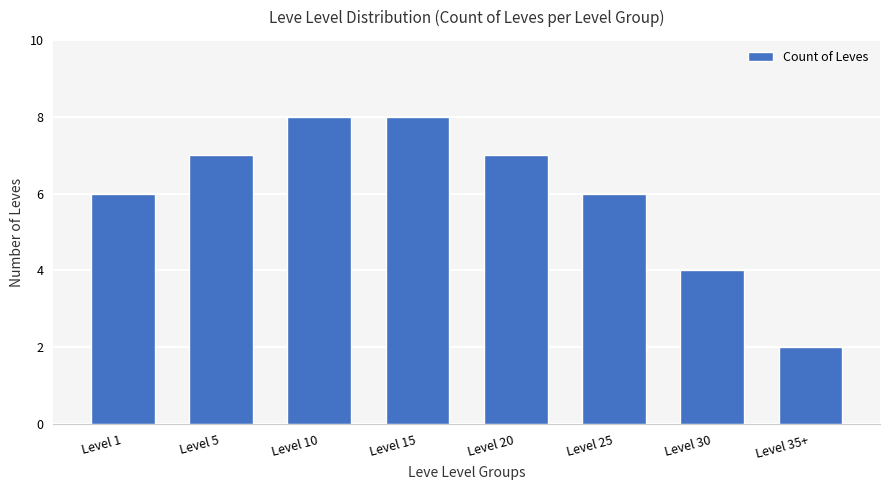

Reading right to left, extract all data points from this chart.

2	4	6	7	8	8	7	6